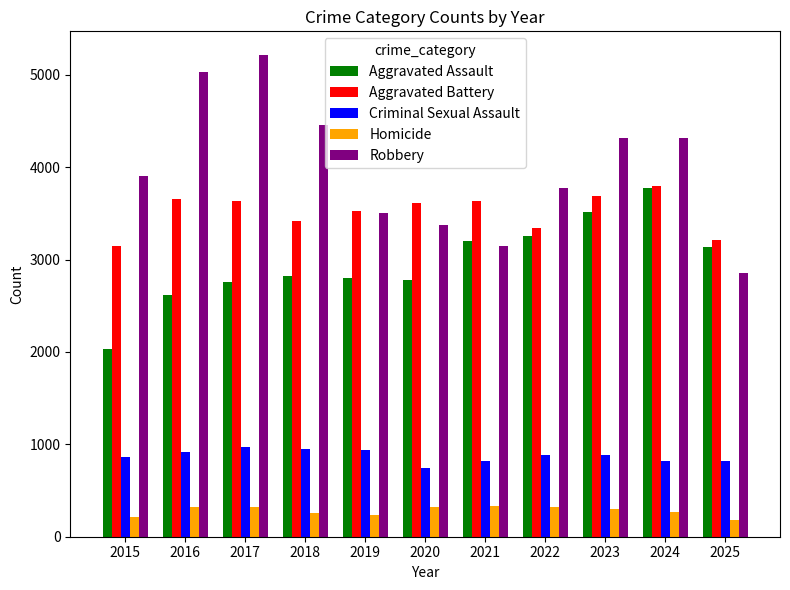

What is the difference between the maximum and minimum values in the Robbery series?

2357